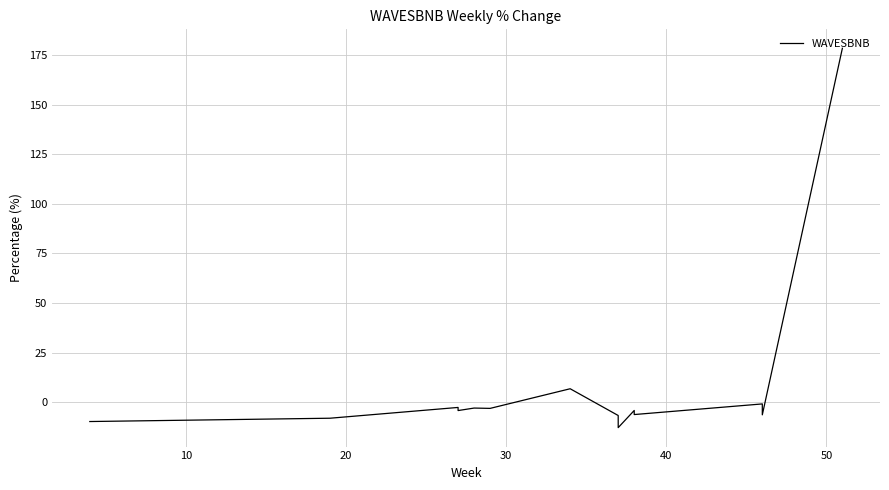

What is the greatest value displayed?

178.3